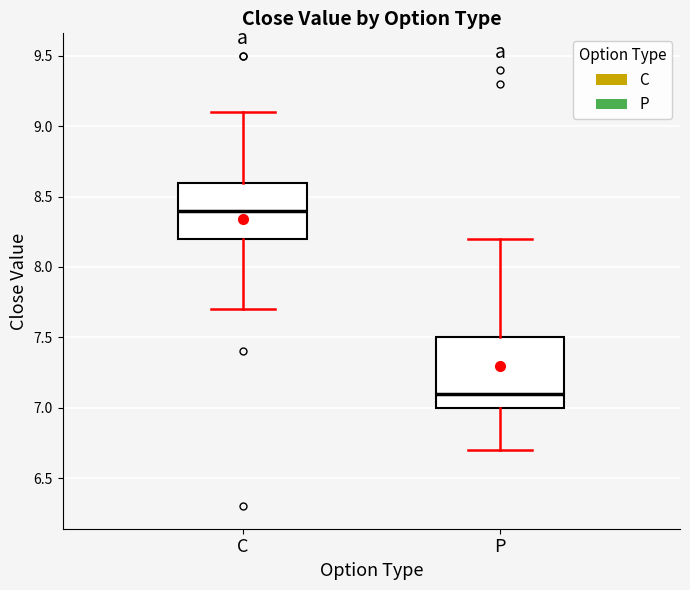

Which box is the tallest, from its lower edge to its upper edge?

P